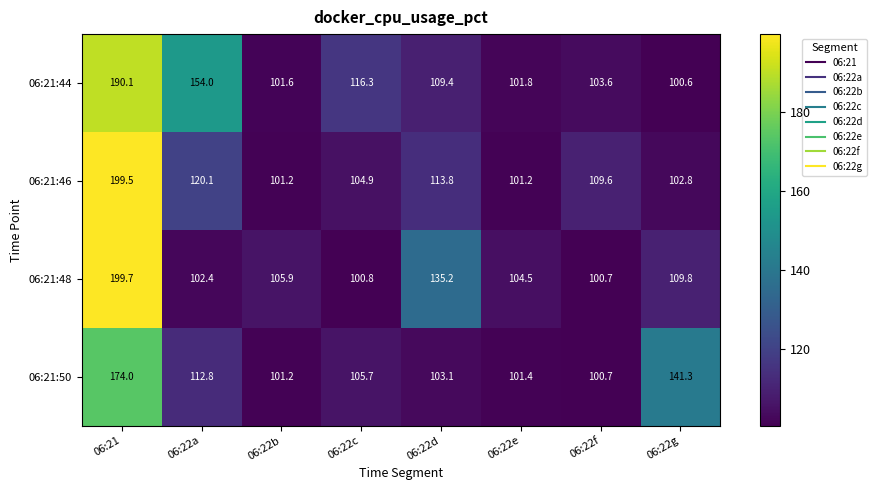

Rank the series by their average value, from highest to lowest.

06:21:44, 06:21:48, 06:21:46, 06:21:50